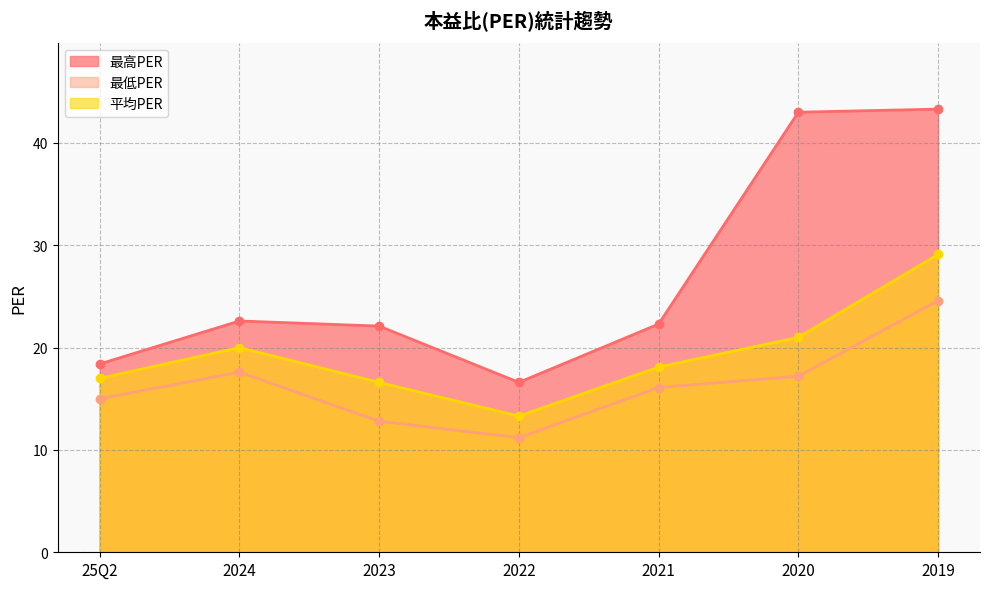

At which label does 最高PER reach its peak?

2019